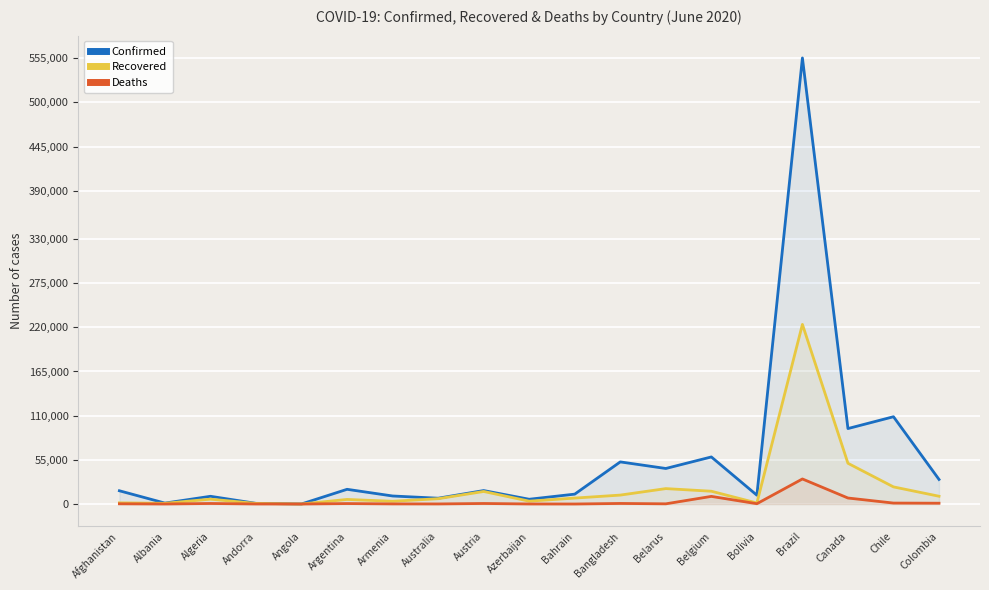

How many interior local valleys does the Deaths series have?

6